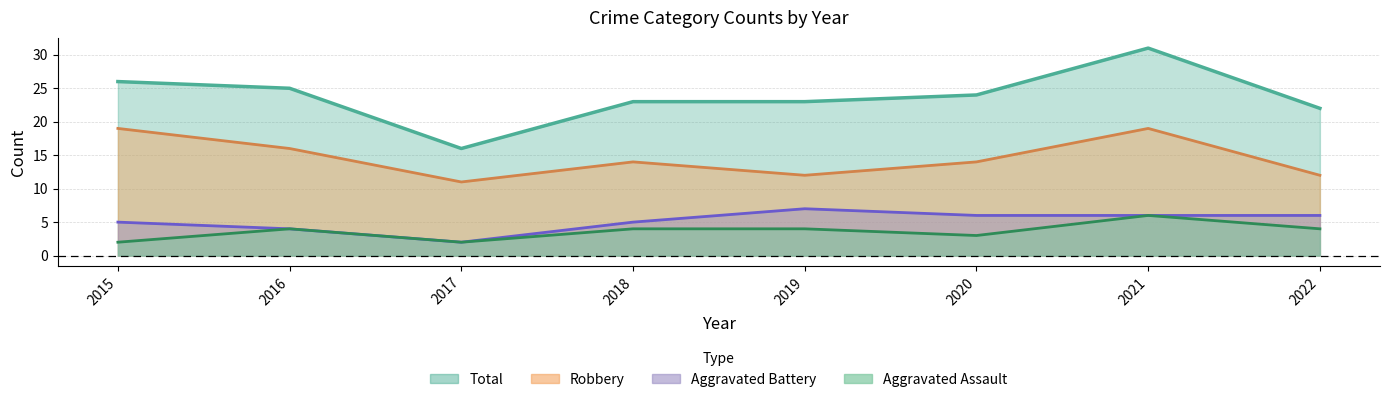

True or false: Total and Aggravated Battery cross at least once.

False